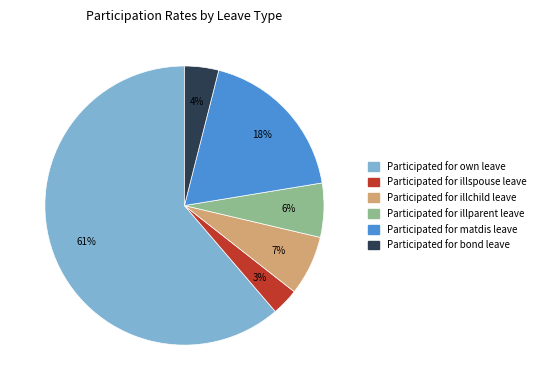

How many segments does this pie chart have?

6